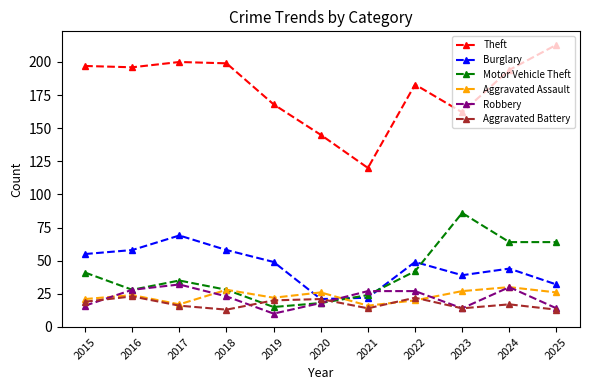

At how many categories does at least one series exceed 127?

10